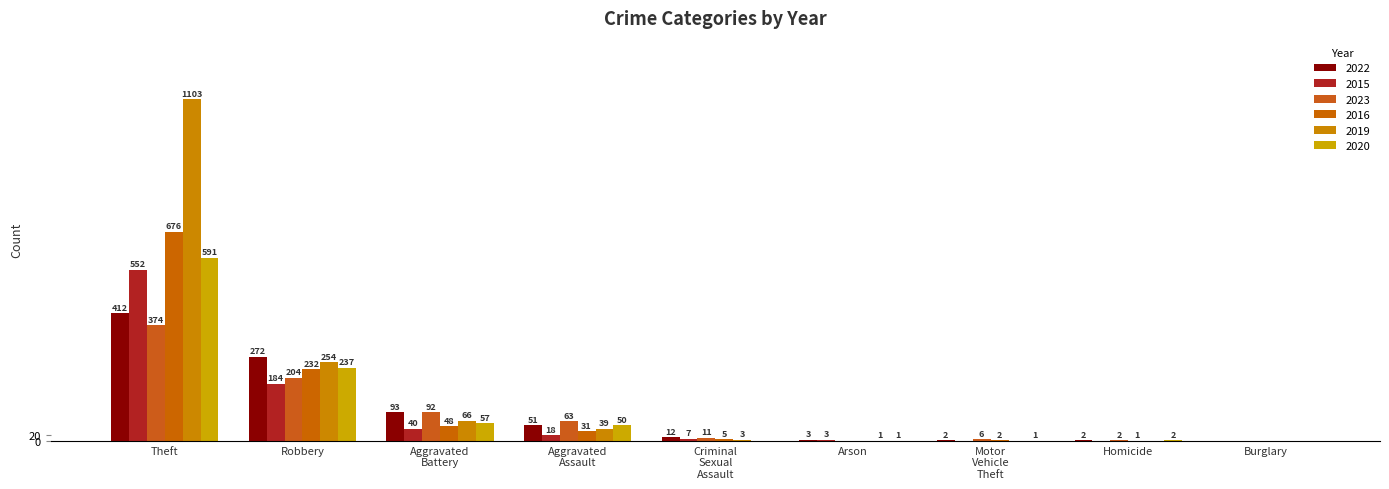

What is the average value of the 2019 series?

163